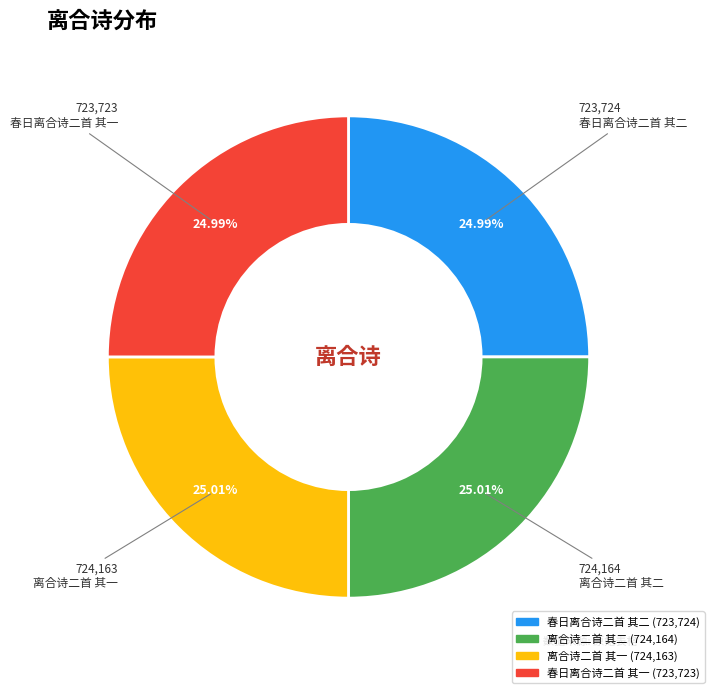

Does any single category account for the majority?

No